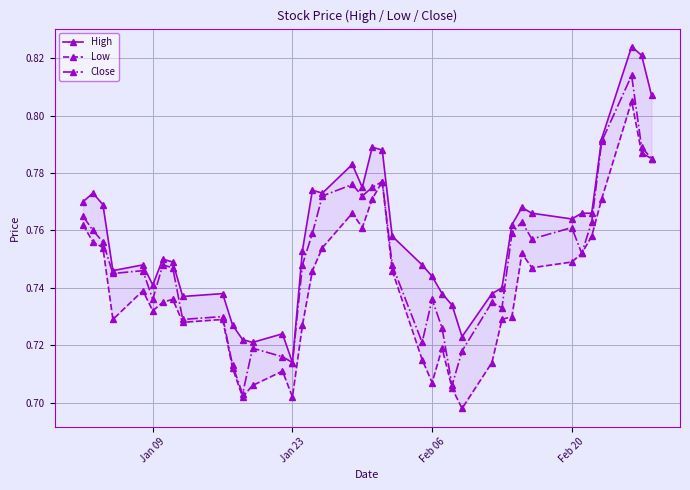

Reading left to right, extract all data points from this chart.

High: 0.8	0.8	0.8	0.7	0.7	0.7	0.8	0.7	0.7	0.7	0.7	0.7	0.7	0.7	0.7	0.8	0.8	0.8	0.8	0.8	0.8	0.8	0.8	0.7	0.7	0.7	0.7	0.7	0.7	0.7	0.8	0.8	0.8	0.8	0.8	0.8	0.8	0.8	0.8	0.8
Low: 0.8	0.8	0.8	0.7	0.7	0.7	0.7	0.7	0.7	0.7	0.7	0.7	0.7	0.7	0.7	0.7	0.7	0.8	0.8	0.8	0.8	0.8	0.7	0.7	0.7	0.7	0.7	0.7	0.7	0.7	0.7	0.8	0.7	0.7	0.8	0.8	0.8	0.8	0.8	0.8
Close: 0.8	0.8	0.8	0.7	0.7	0.7	0.7	0.7	0.7	0.7	0.7	0.7	0.7	0.7	0.7	0.7	0.8	0.8	0.8	0.8	0.8	0.8	0.7	0.7	0.7	0.7	0.7	0.7	0.7	0.7	0.8	0.8	0.8	0.8	0.8	0.8	0.8	0.8	0.8	0.8